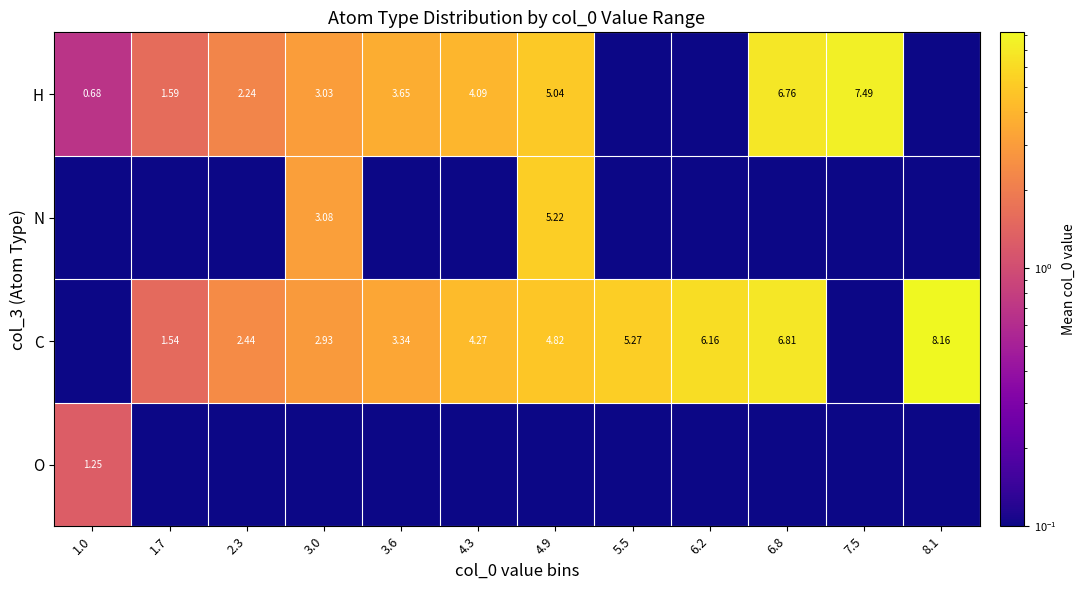

What is the total value across all series at 2.3?

4.7